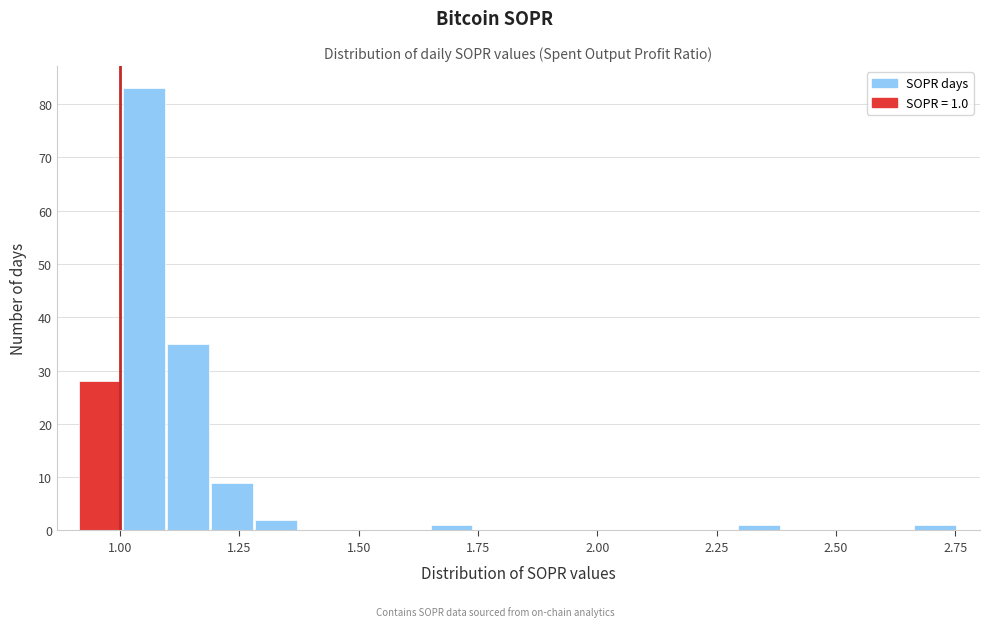

Around what value on the x-axis is the tallest bar? Give the approximate position of its centre, as read against the axis.

1.05